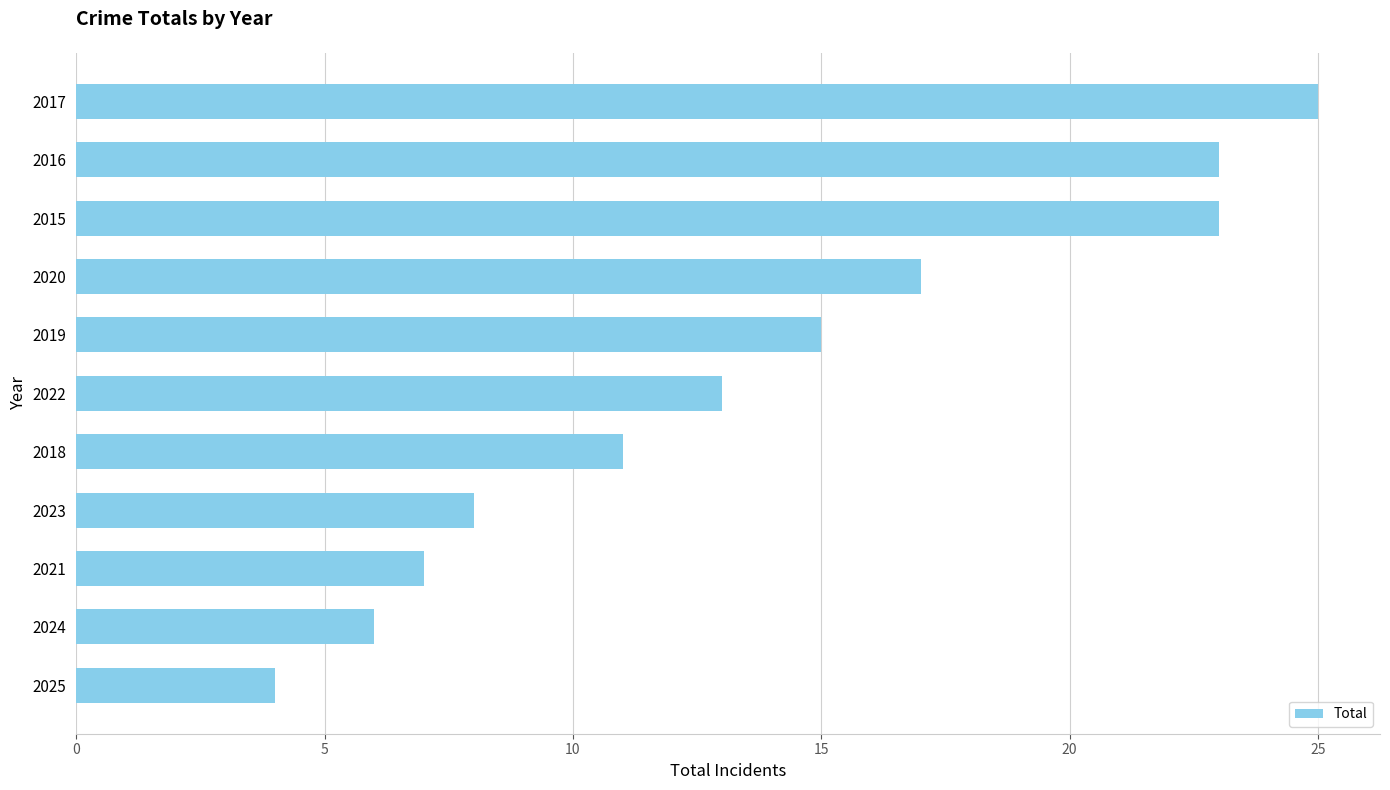

How many data points are less than 13?

5